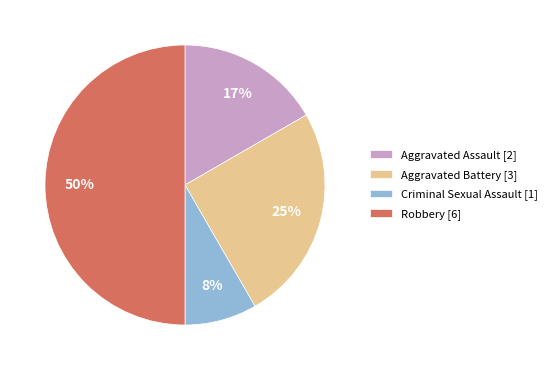

Does Aggravated Battery [3] account for over 50% of the chart?

No